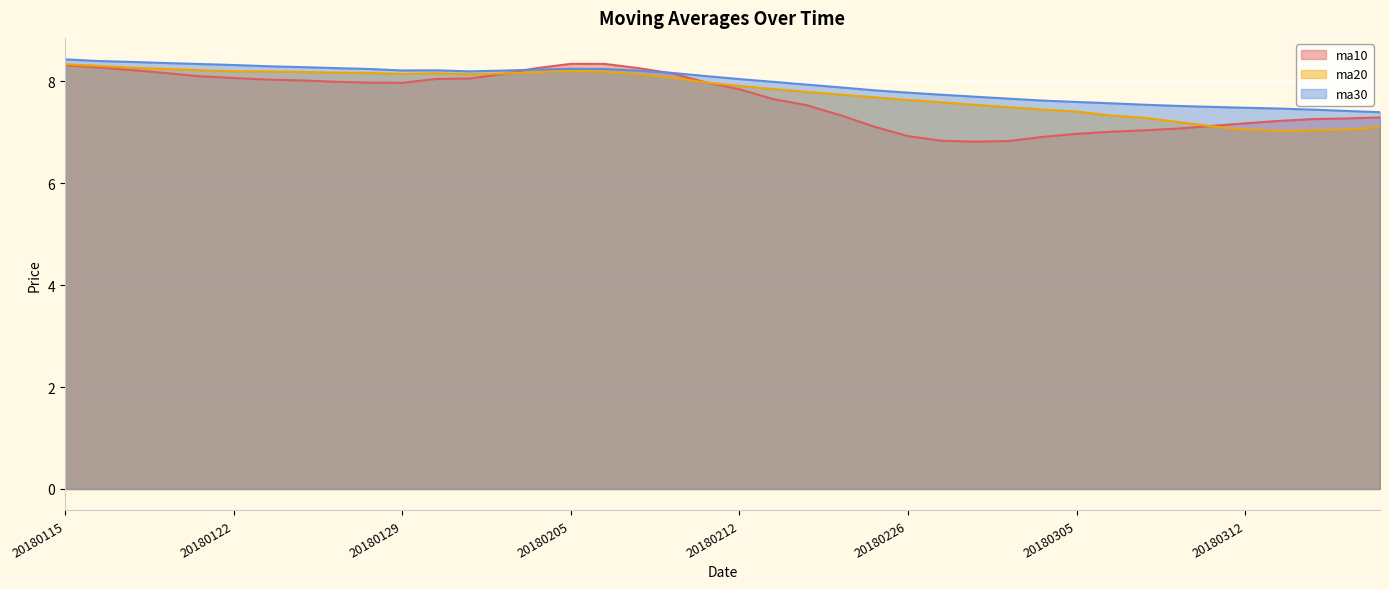

True or false: ma10 has a value of 7.2 at 20180312.

True